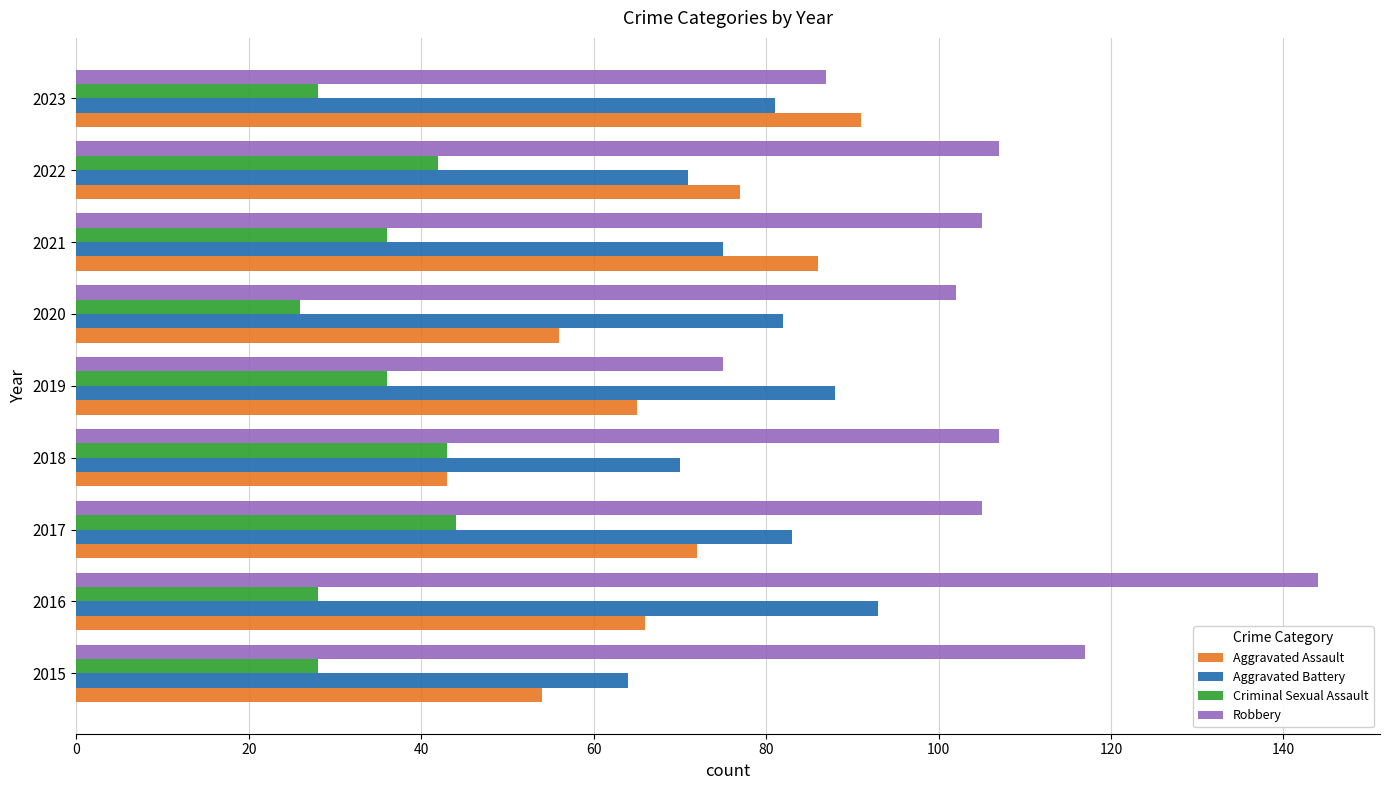

The value of Criminal Sexual Assault at 2015 is 28. True or false?

True